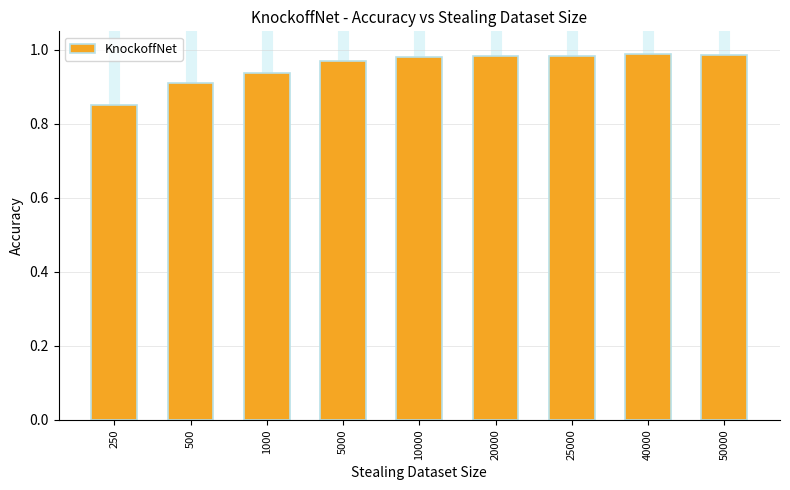

At which label is the value closest to 0?

250